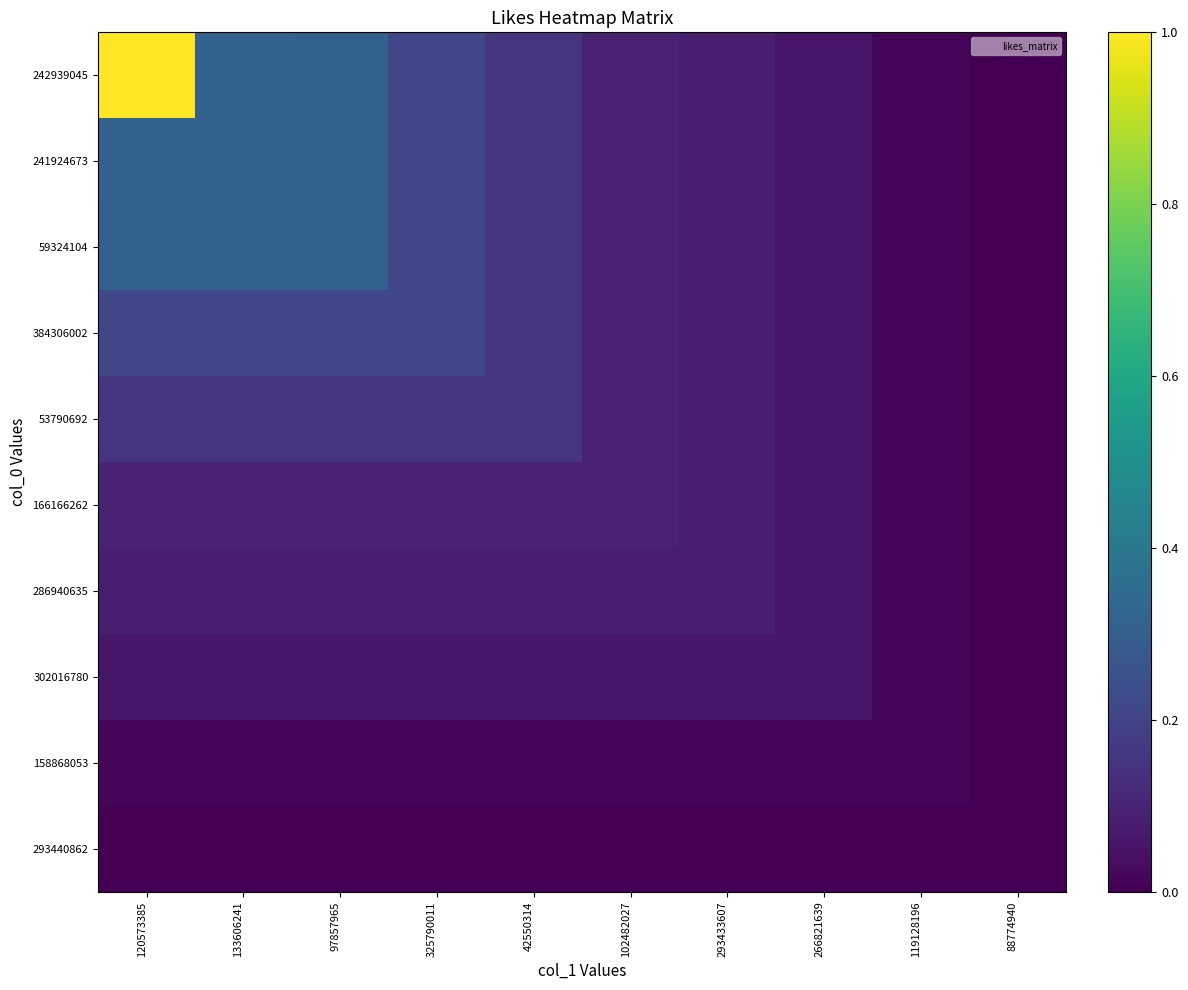

Which has a higher value, 325790011 or 119128196?

325790011